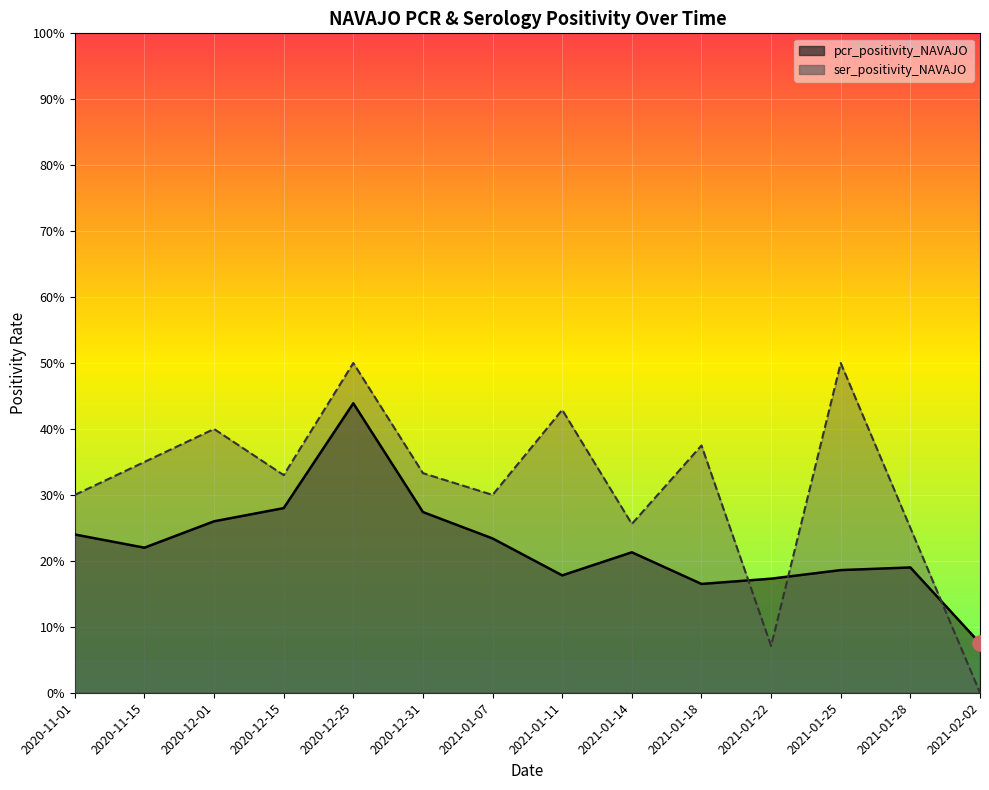

What is the total value across all series at 2021-02-02?

0.1